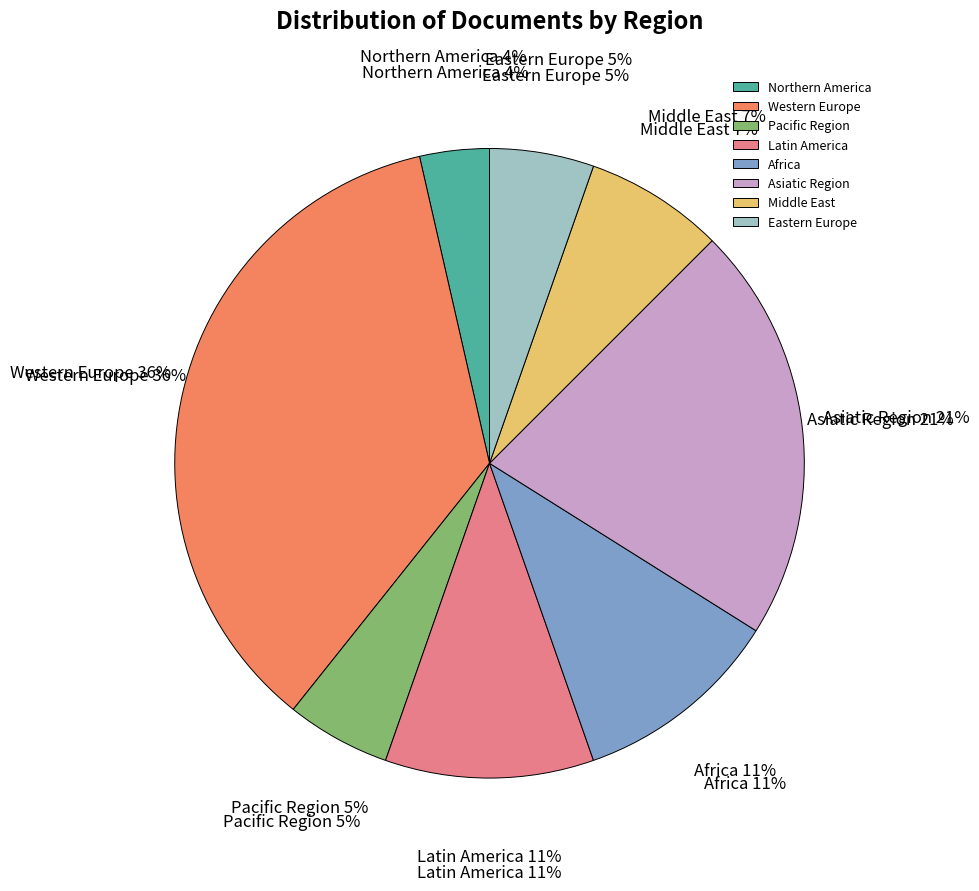

To the nearest percent, what percentage of the pie is Western Europe?

36%